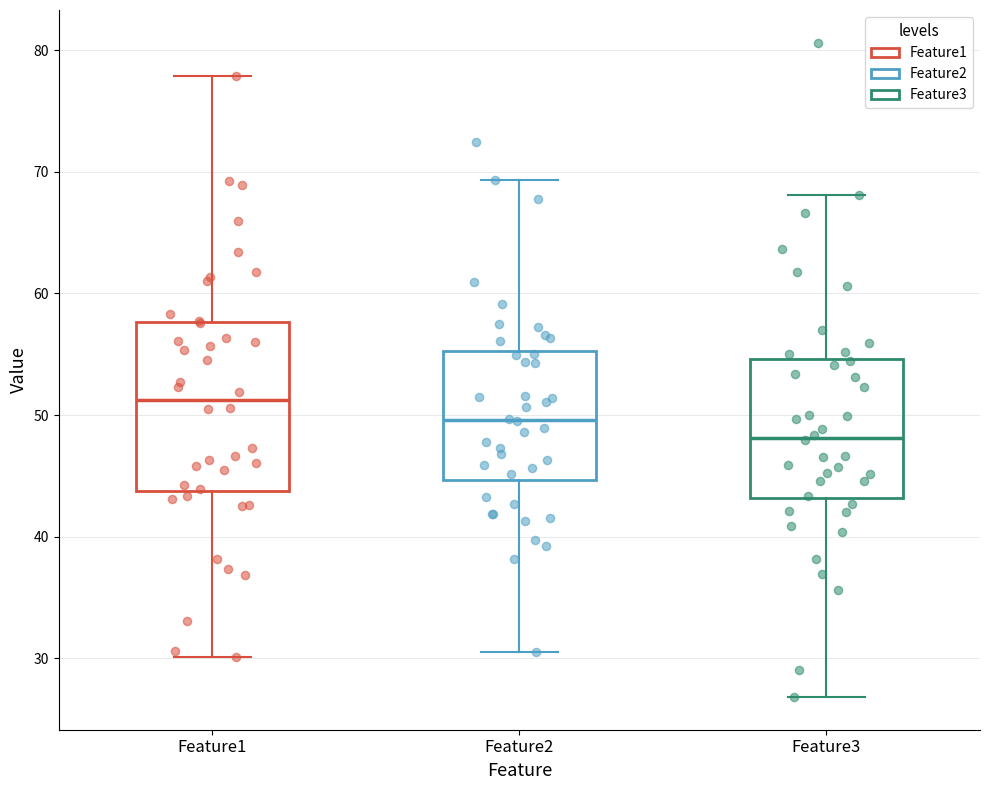

Which box is the tallest, from its lower edge to its upper edge?

Feature1